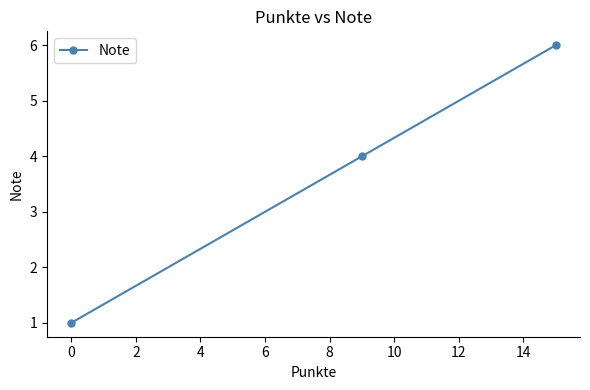

What is the value of the 3rd point from the left?

6